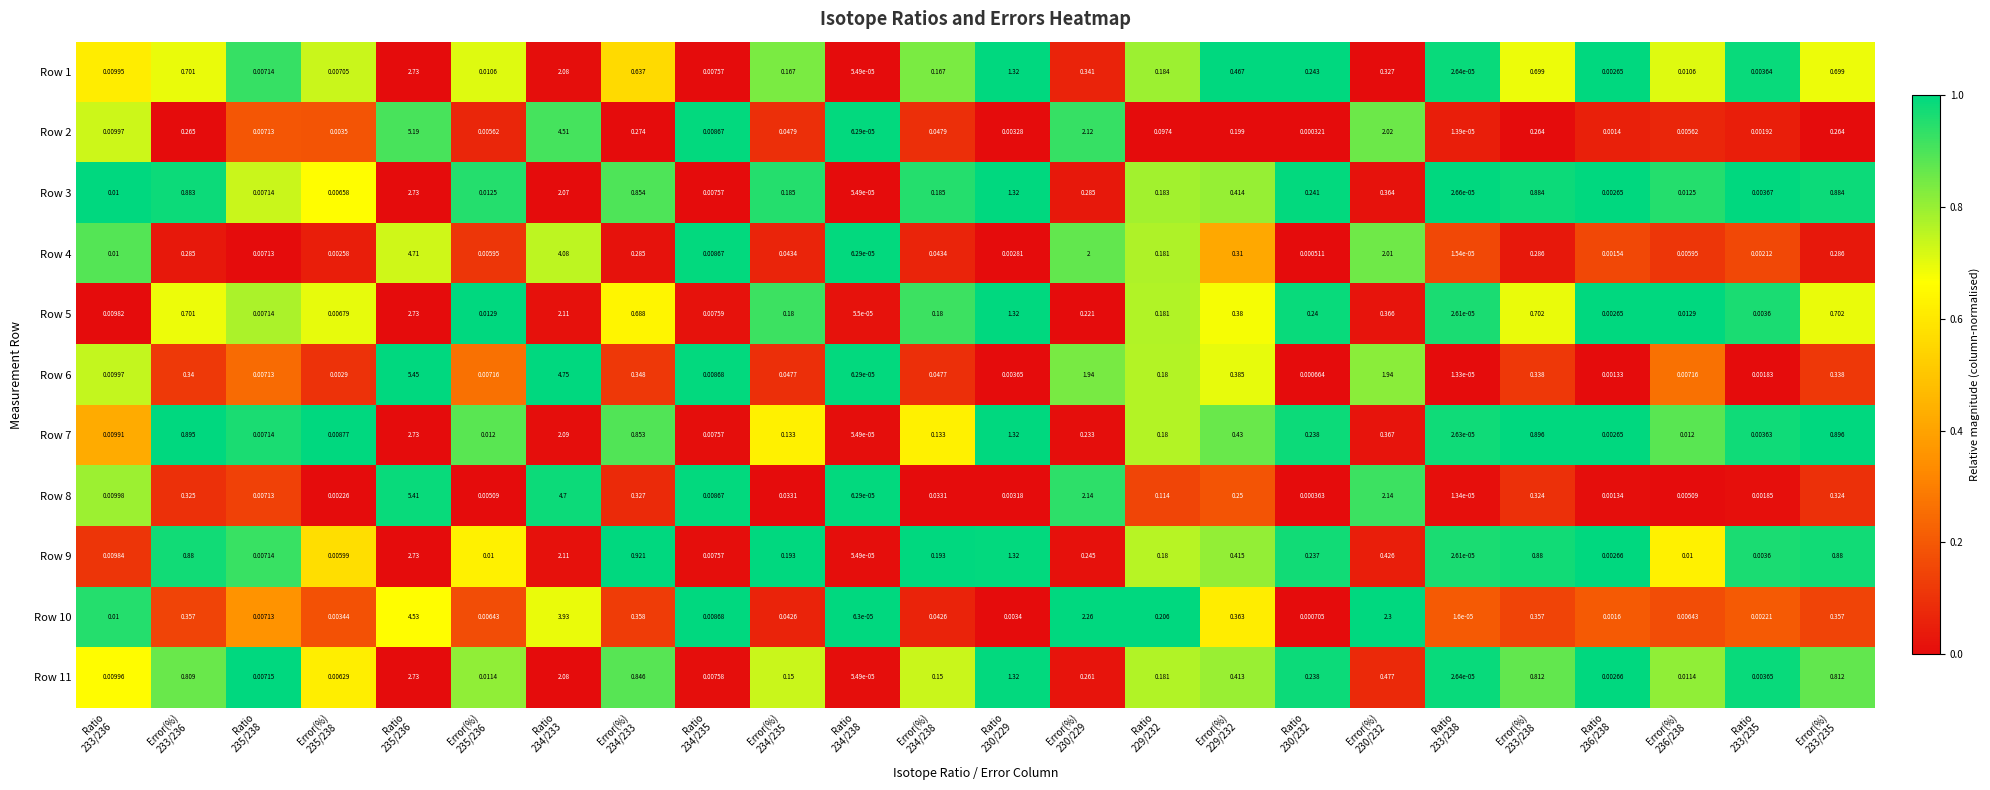

At which category does the chart reach its minimum across all series?

Ratio
233/238